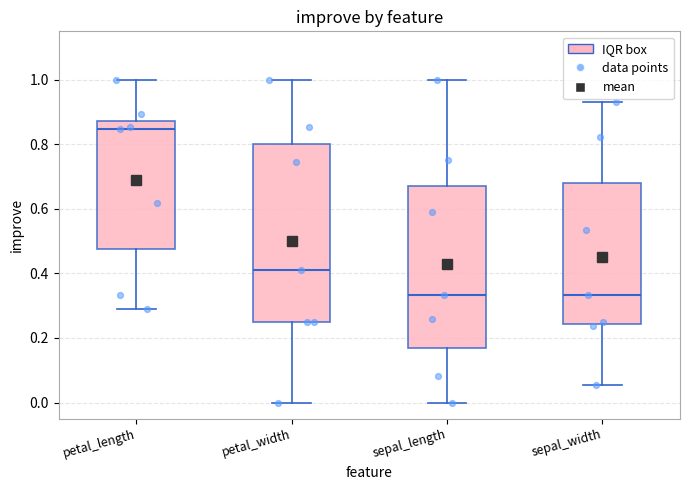

Comparing the boxes themselves (not the whiskers), which one is the tallest?

petal_width